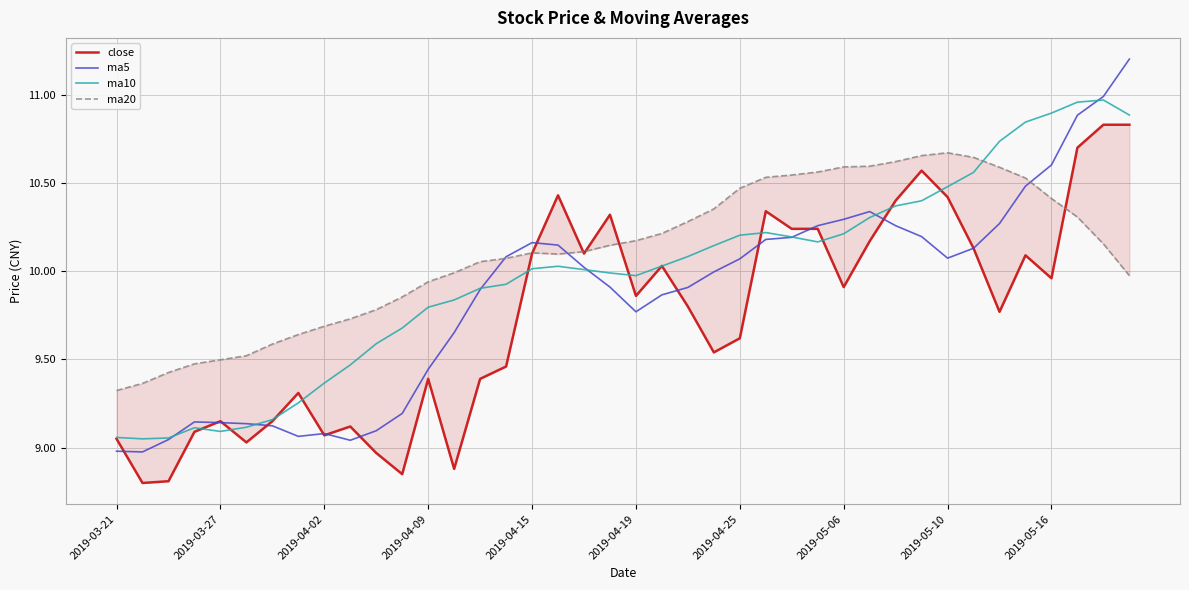

What is the value of the ma20 point at the 20th from the left?

10.1